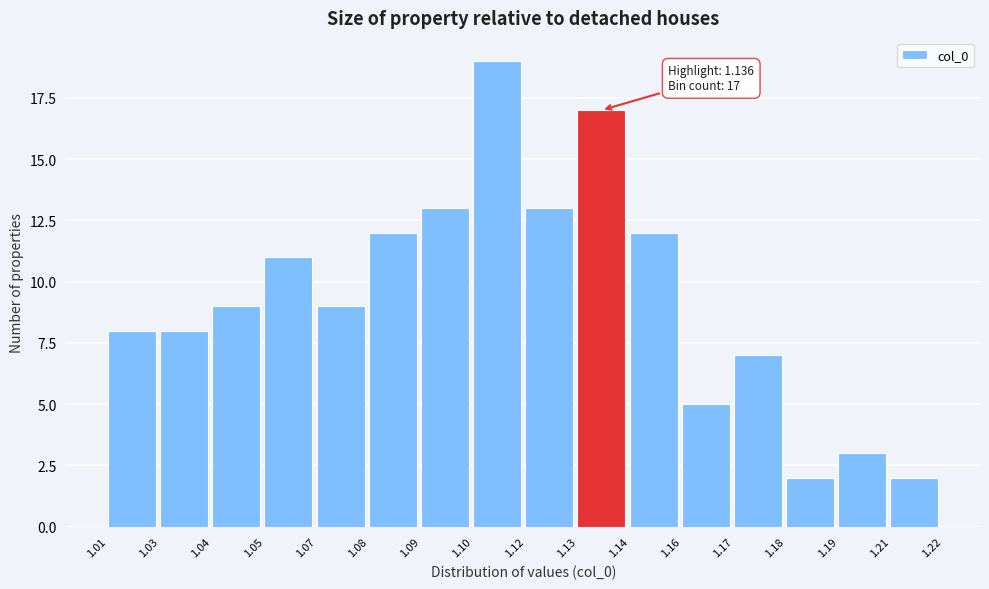

Reading right to left, transcribe all the data shown in this chart.

1.21=2	1.19=3	1.18=2	1.17=7	1.16=5	1.14=12	1.13=17	1.12=13	1.10=19	1.09=13	1.08=12	1.07=9	1.05=11	1.04=9	1.03=8	1.01=8